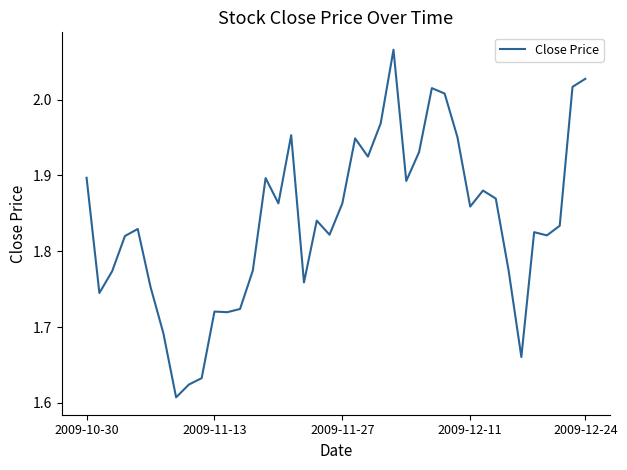

What is the difference between the maximum and minimum values?

0.5